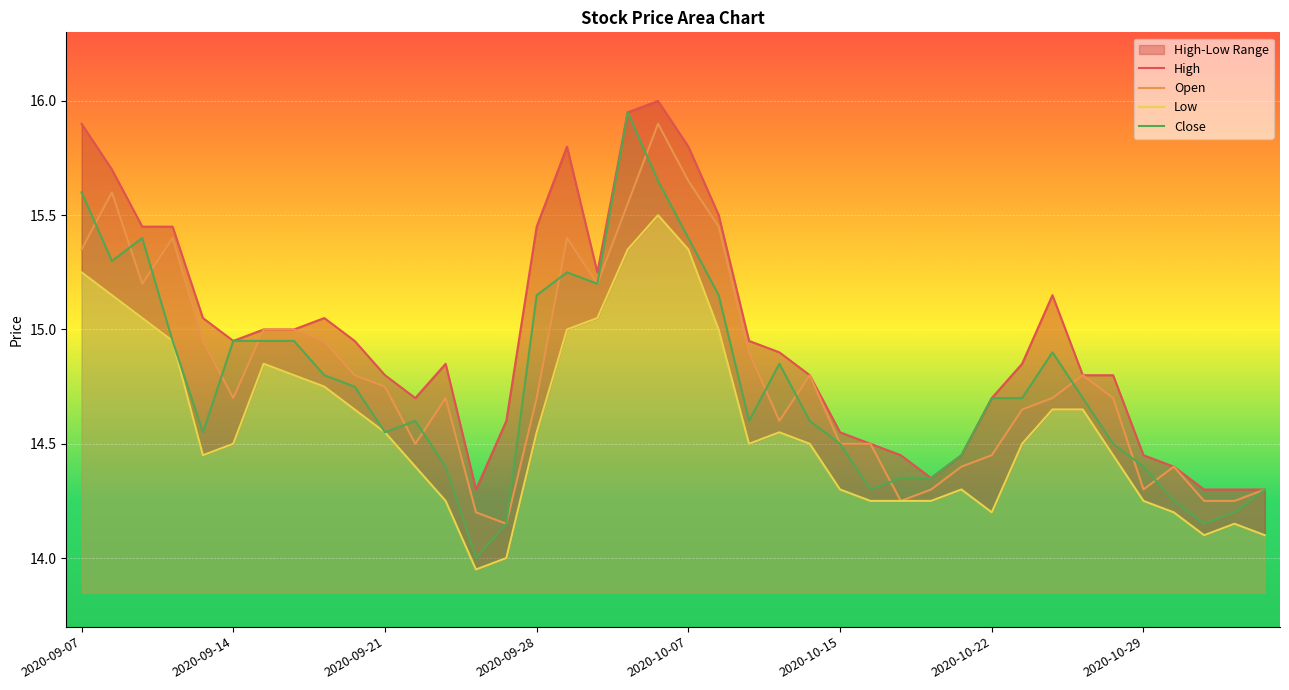

True or false: Close has a value of 3.6 at 2020-10-22.

False